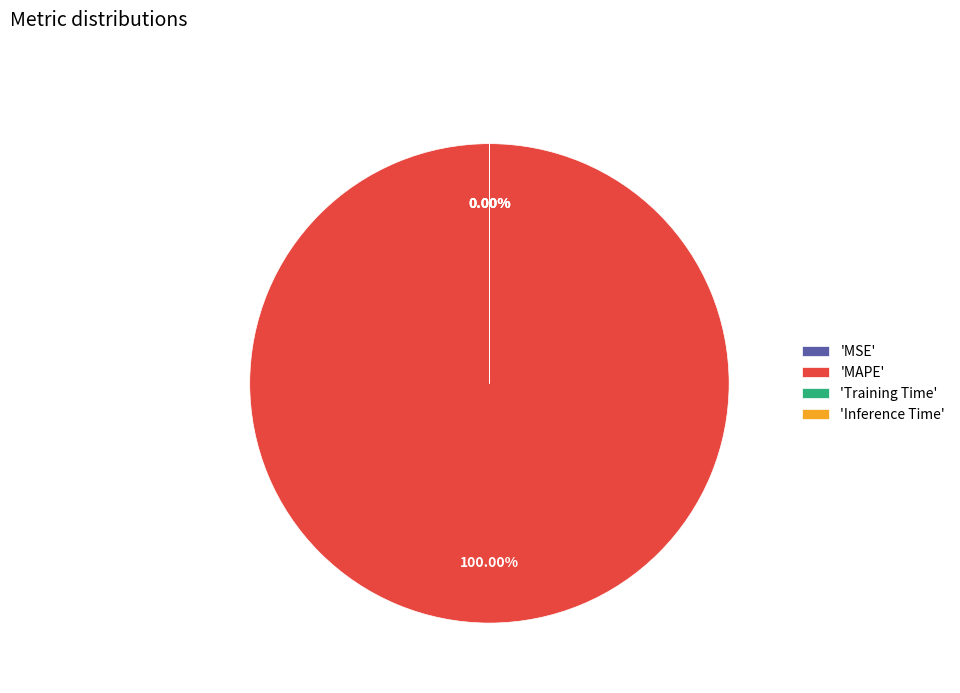

What is the majority slice?

MAPE